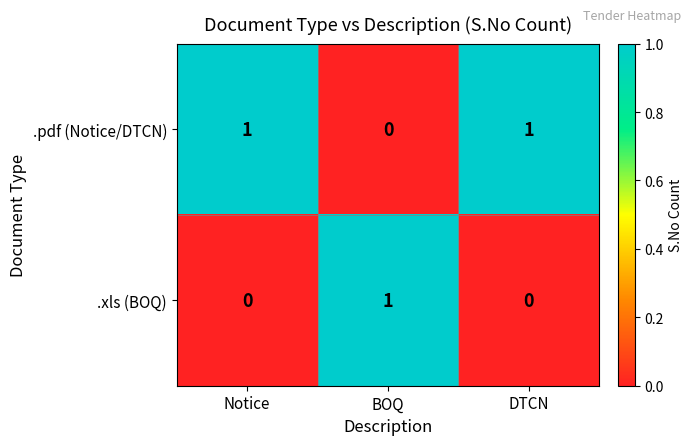

Reading left to right, list all the values displayed in this chart.

.pdf (Notice/DTCN): Notice=1	BOQ=0	DTCN=1
.xls (BOQ): Notice=0	BOQ=1	DTCN=0